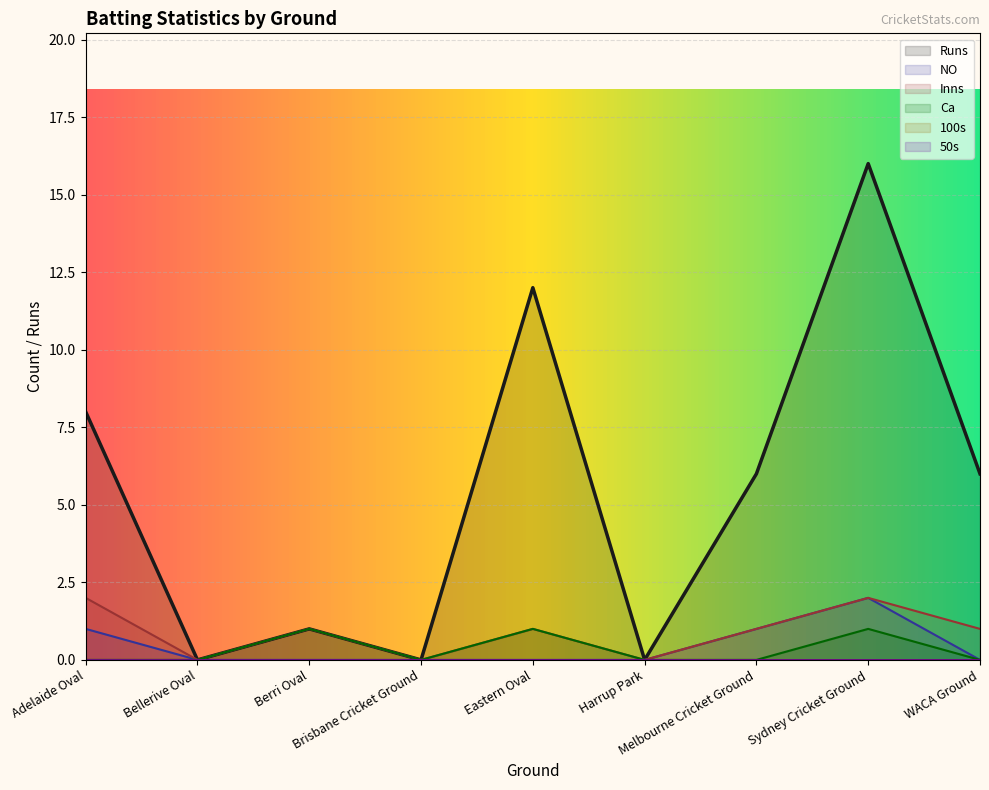

True or false: Inns has a value of 0 at Bellerive Oval.

True